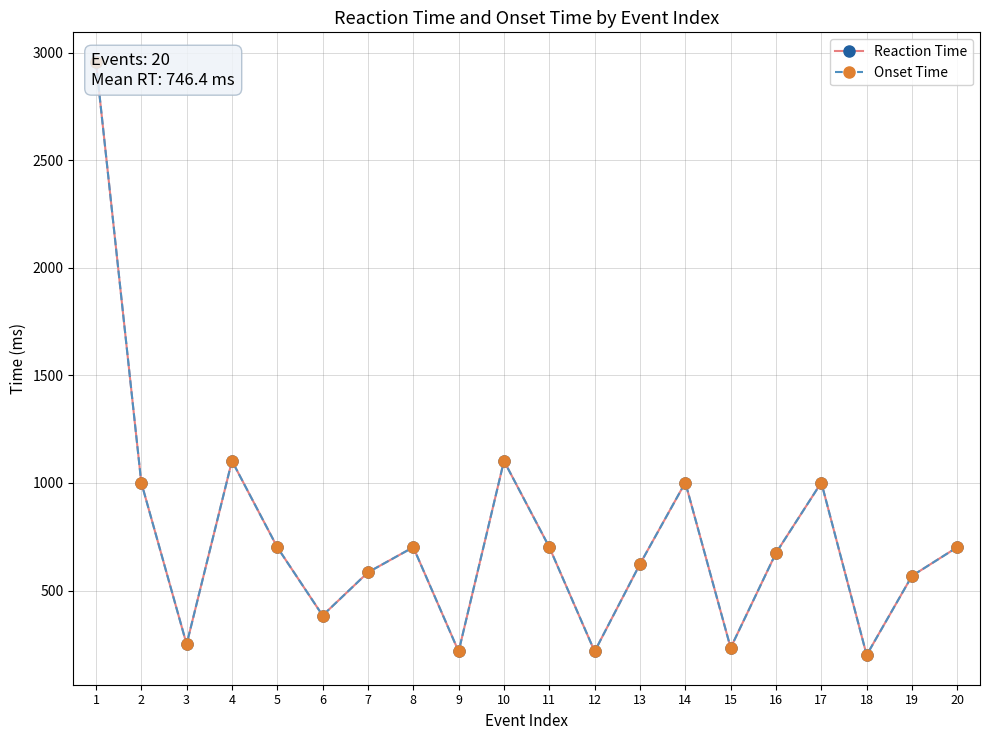

Which series has the largest total across all categories?

Reaction Time